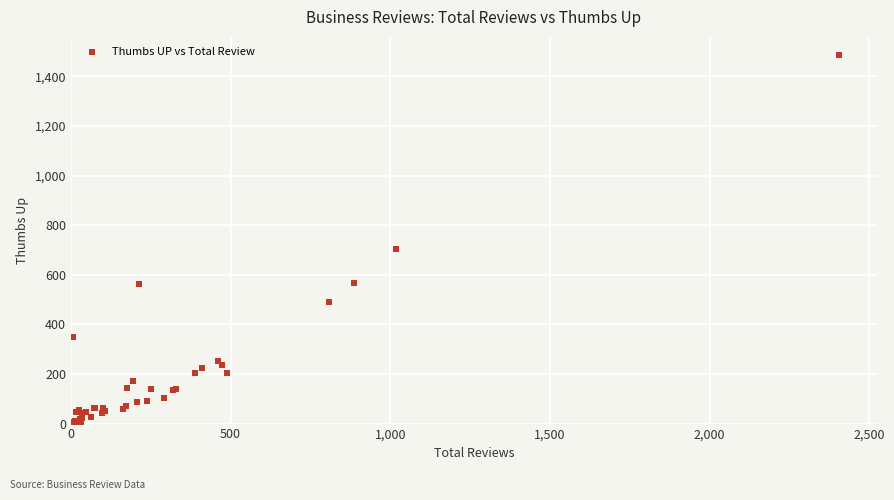

What Y value in the scatter plot is closest to 745?

703